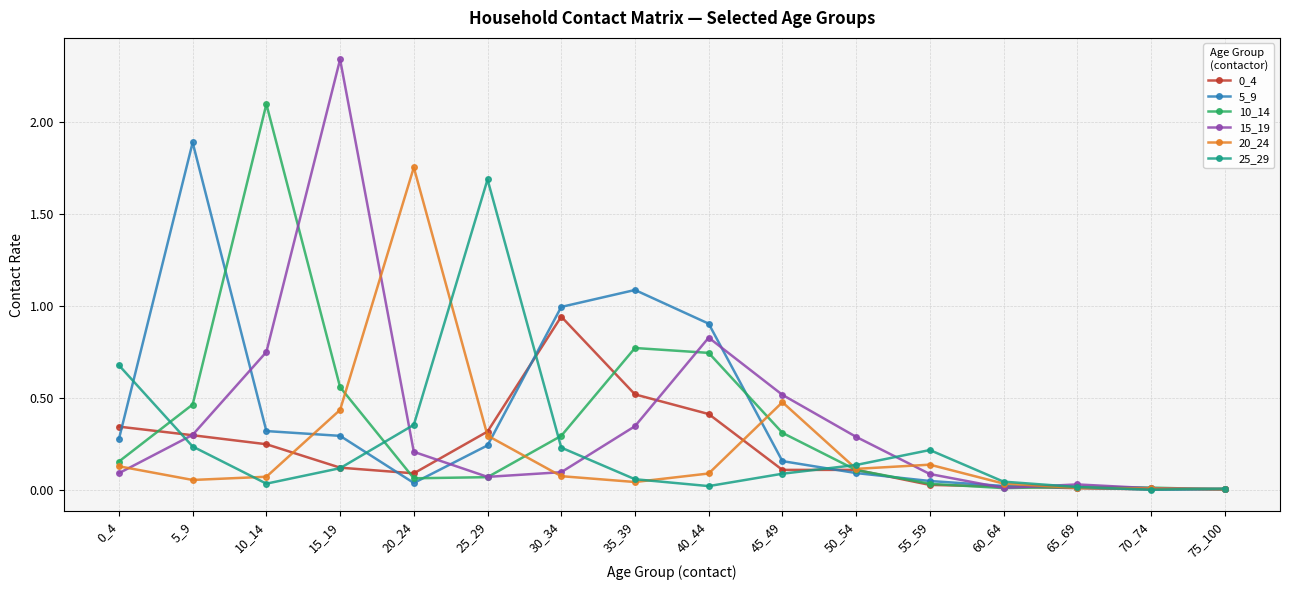

At which category does 25_29 reach its first local valley?

10_14